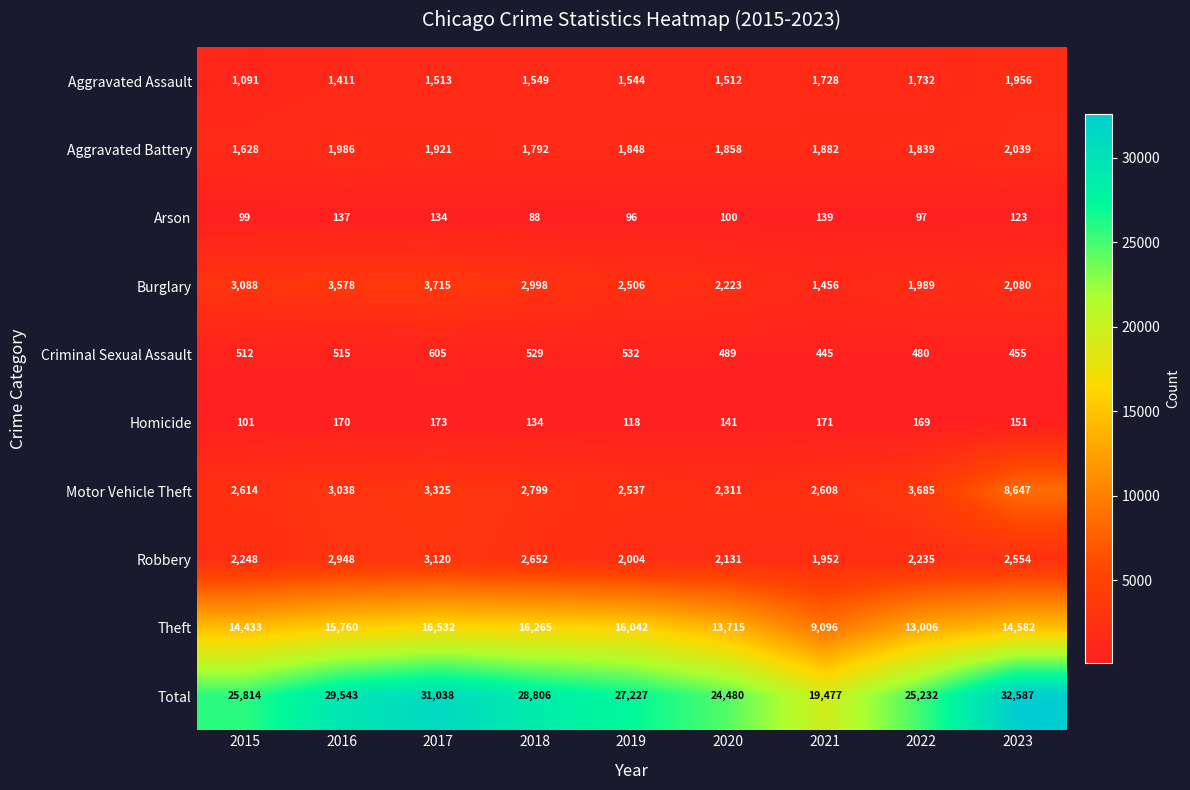

Which series changed the most between 2016 and 2022?

Total